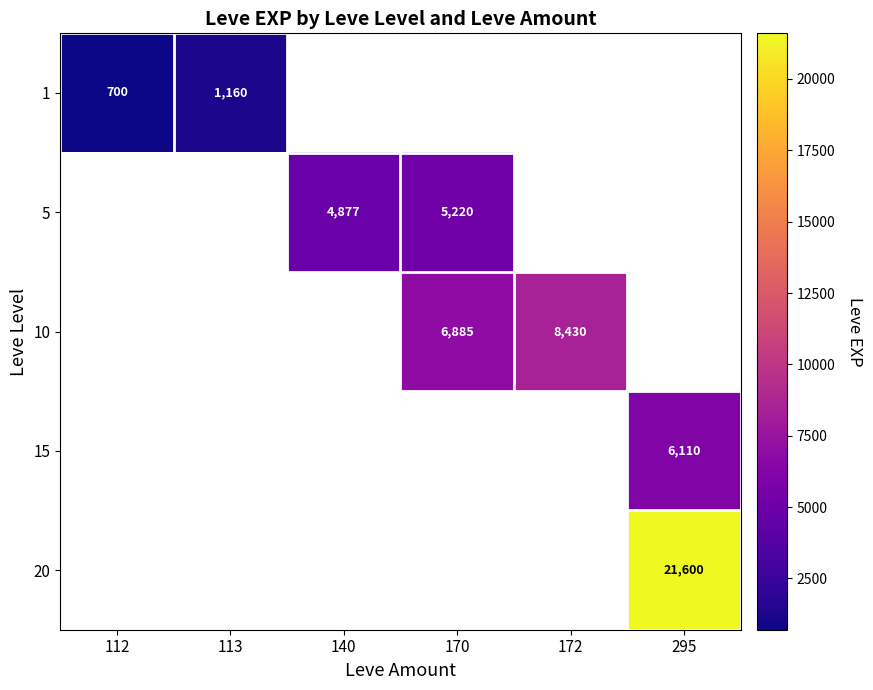

How many categories are shown in the chart?

6